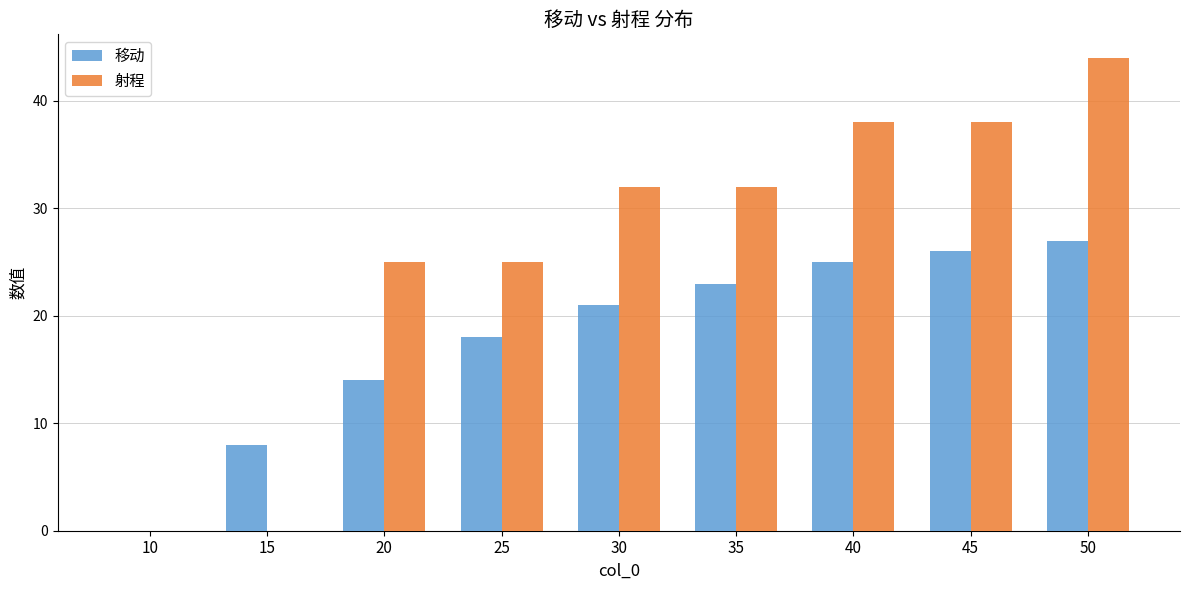

Where is 移动 nearest to the value 13?

20